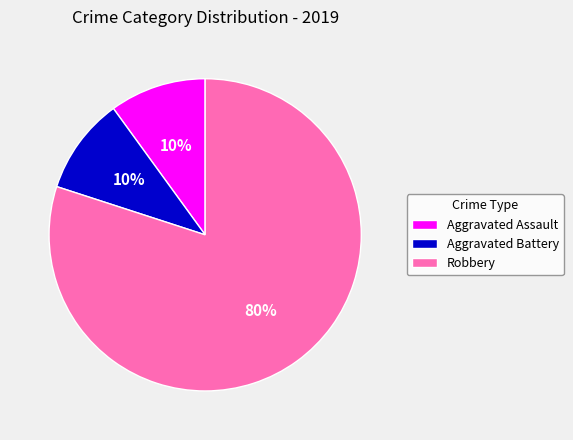

To the nearest percent, what is the combined percentage of Robbery and Aggravated Assault?

90%